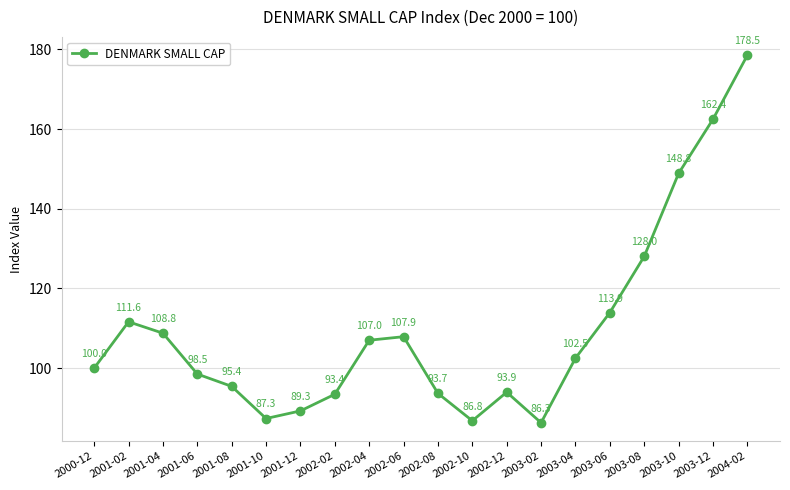

Where is the data nearest to the value 132?

2003-08